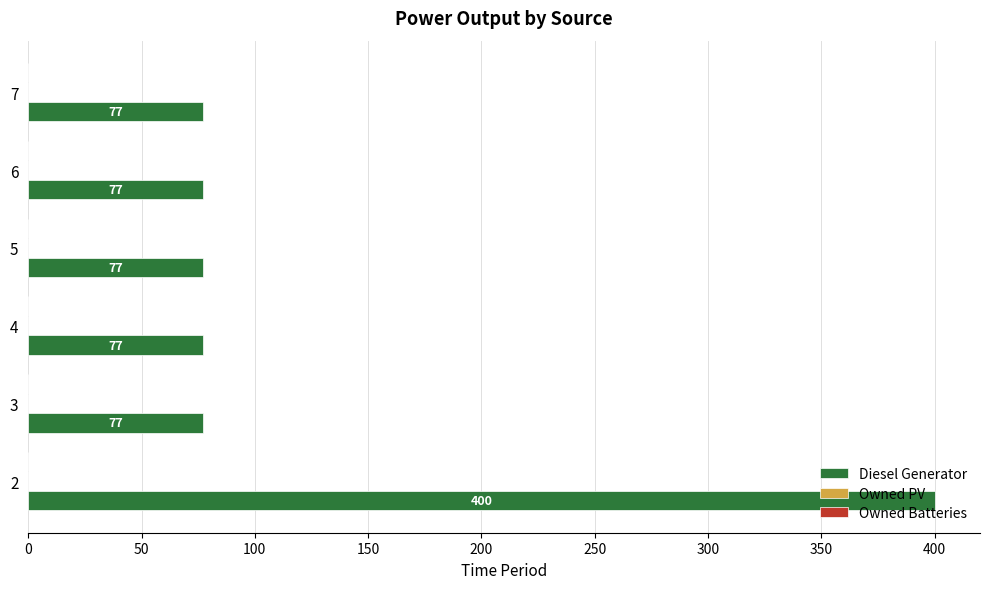

True or false: the data shows 77 at 5.

True